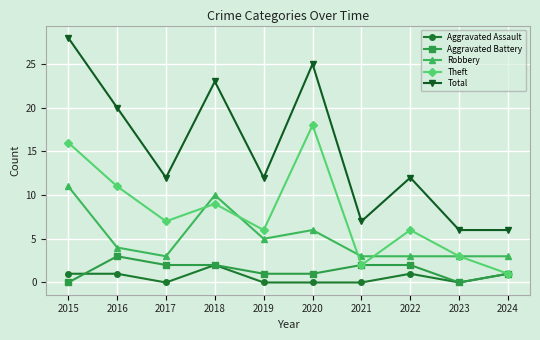

Is the value of Robbery at 2017 greater than the value of Theft at 2024?

Yes